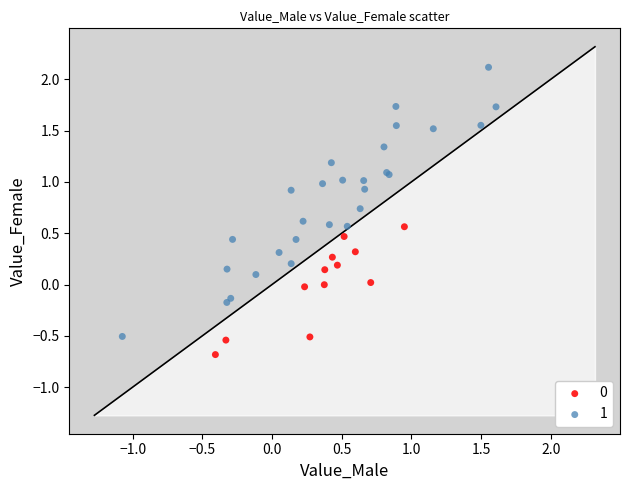

Which series has the largest Y range (max minus min)?

1